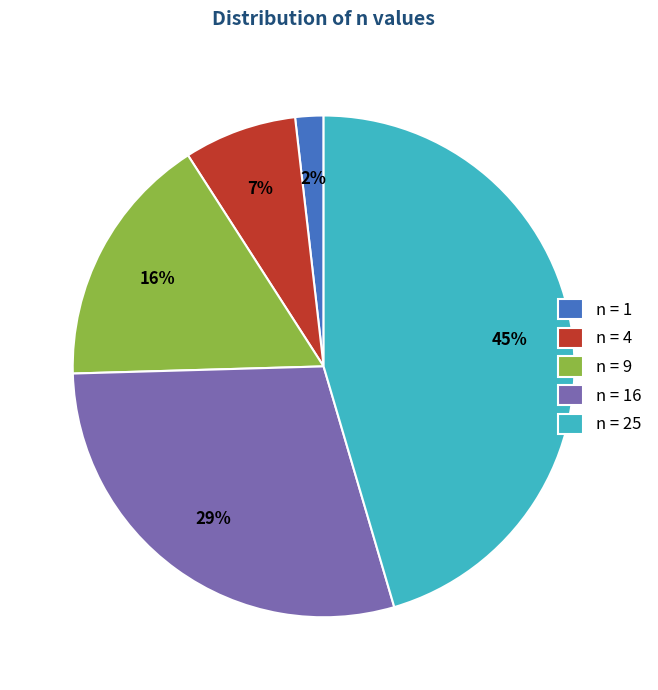

To the nearest percent, what is the combined percentage of n = 16 and n = 1?

31%